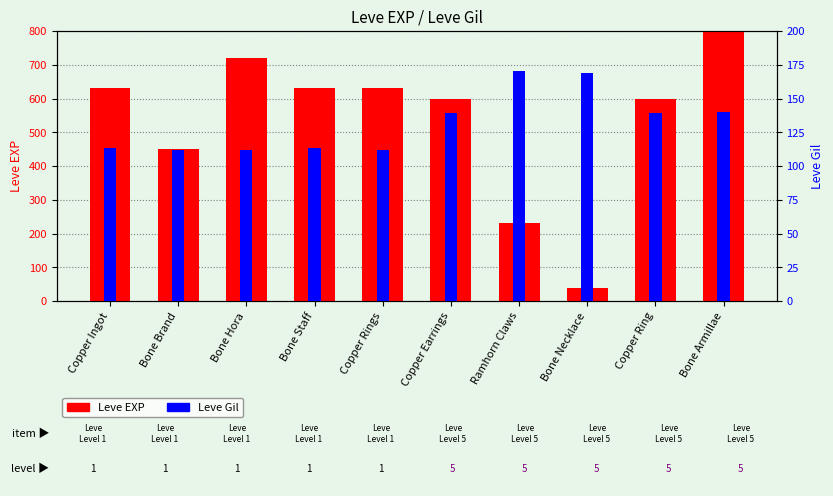

The Leve Gil series shows 42 at Bone Necklace. True or false?

False